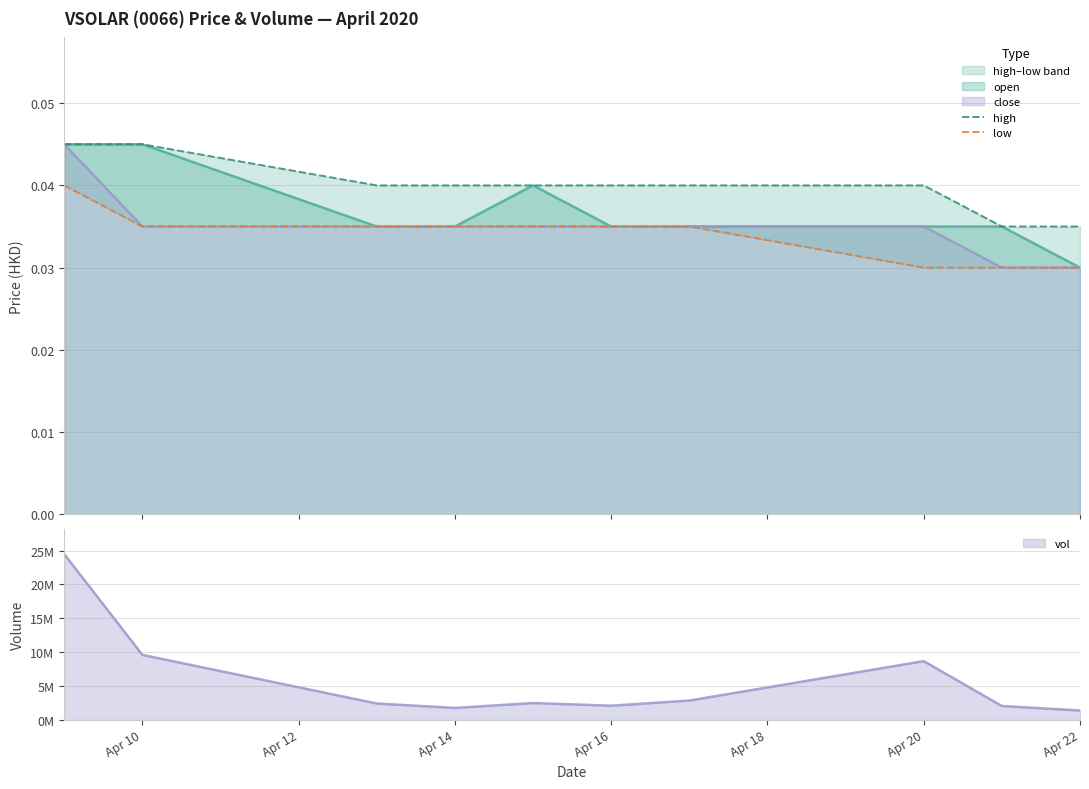

The value of high at Apr 18 is 0.1. True or false?

False